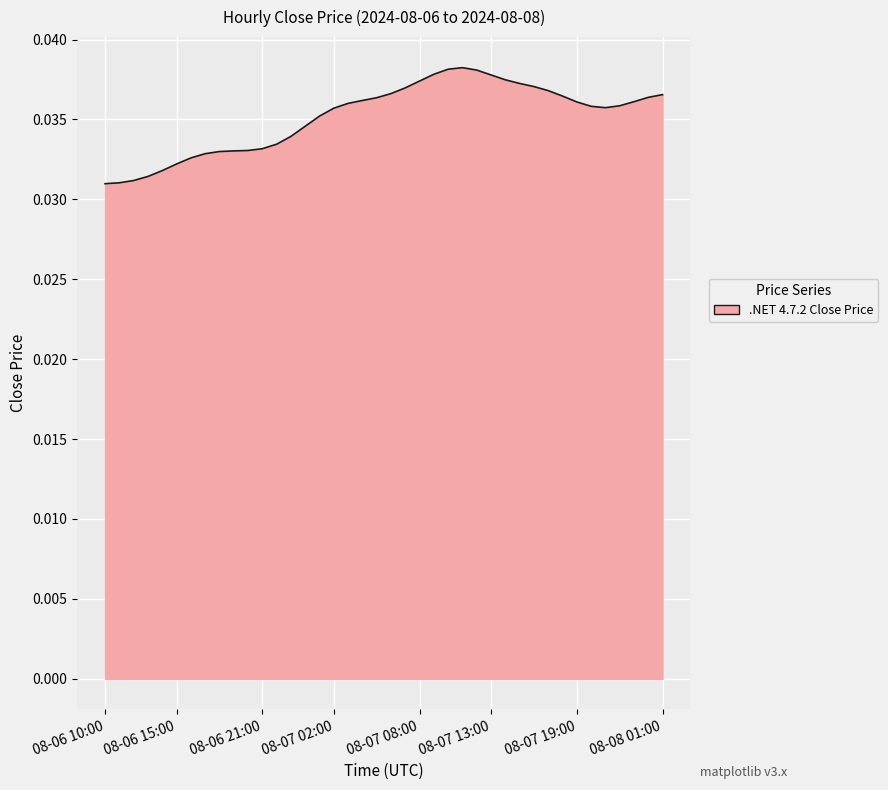

How many lines are shown in the chart?

1